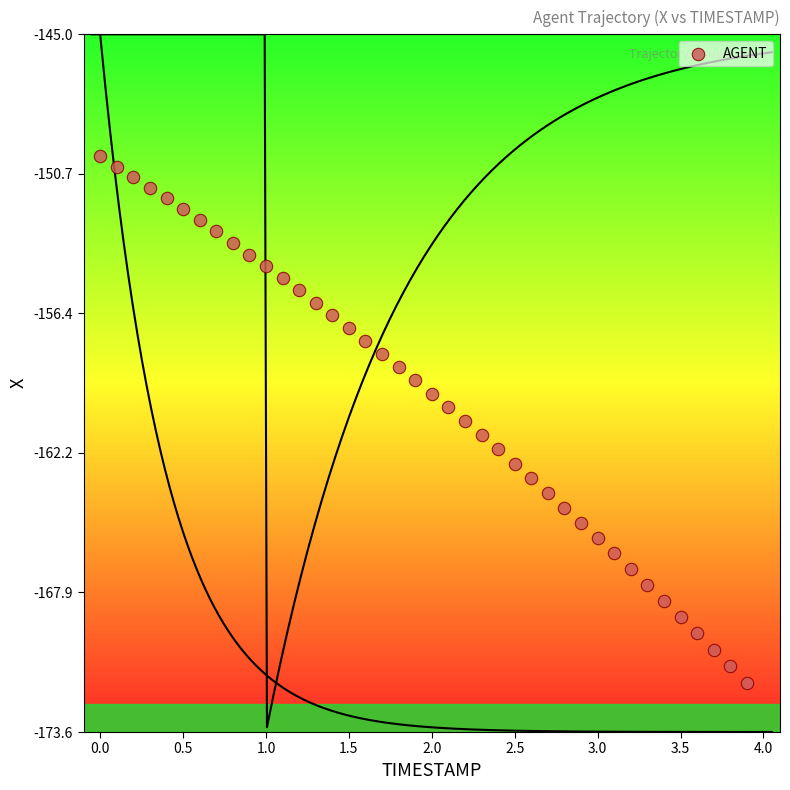

What is the range of Y values (max minus min)?

21.6